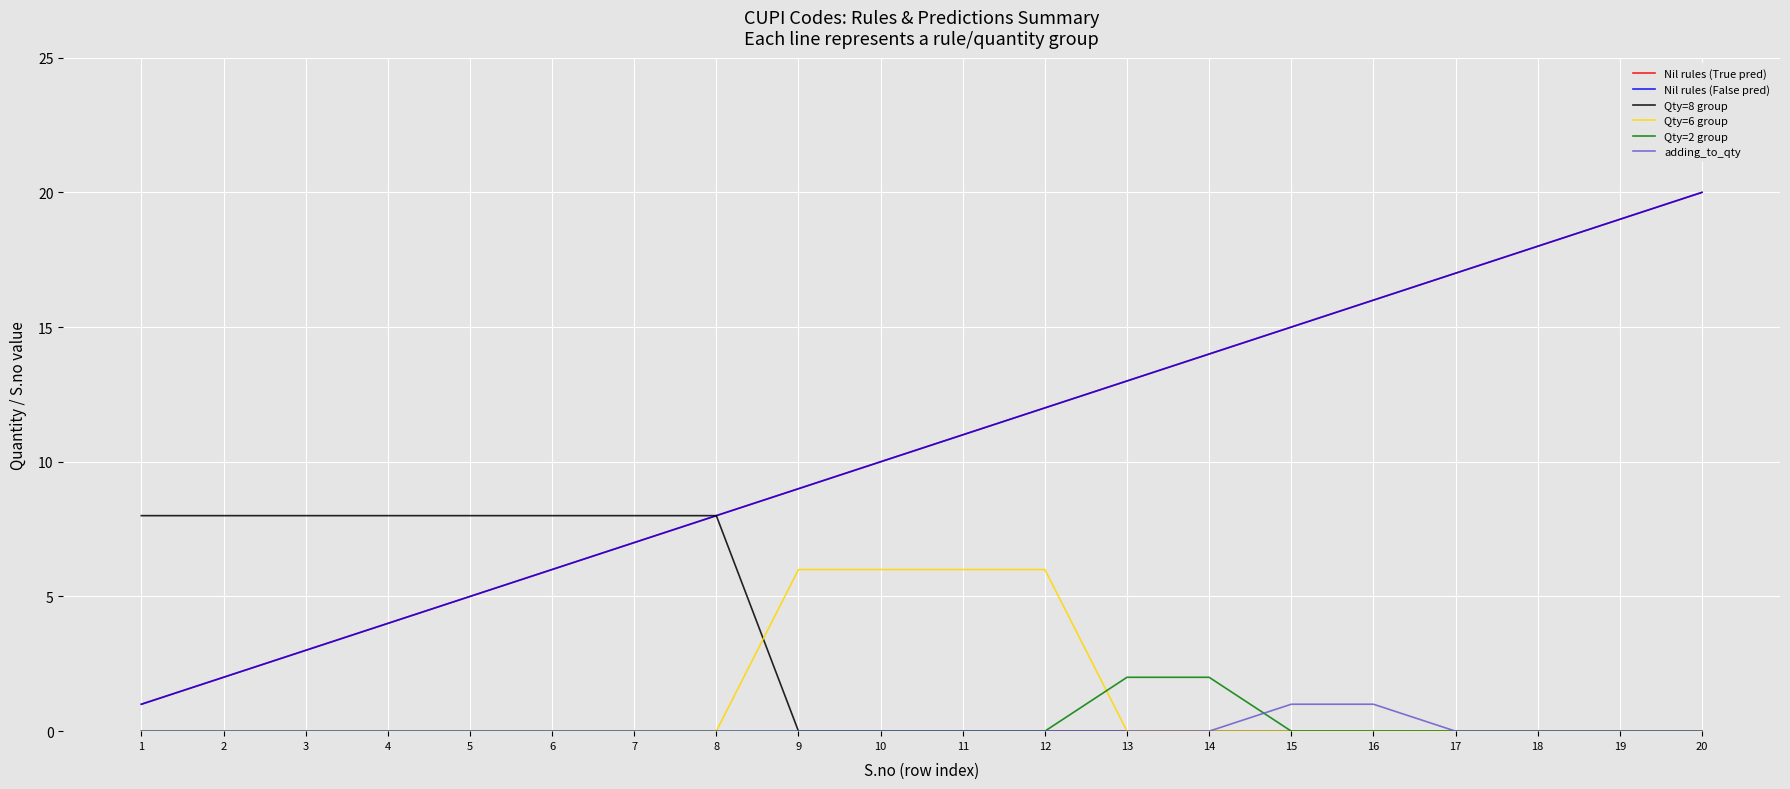

Which series has the widest spread of values?

Nil rules (True pred)